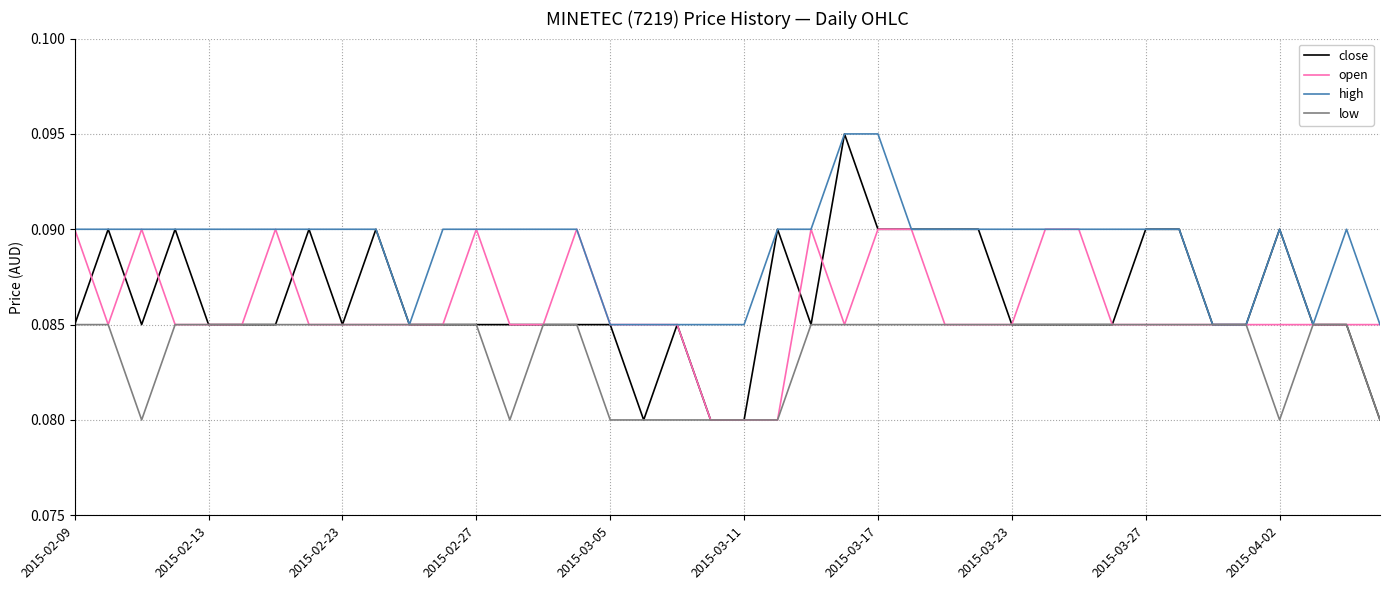

How many categories are shown in the chart?

40